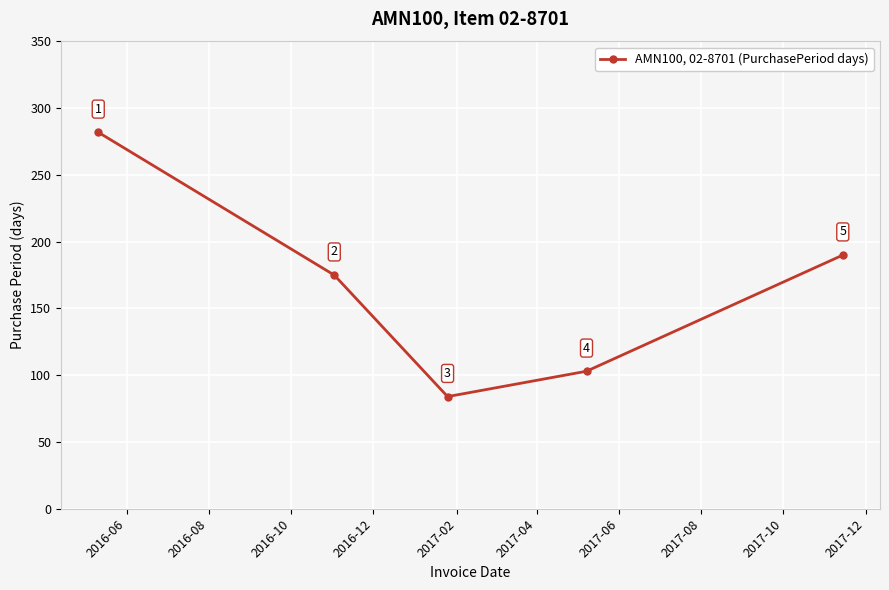

What is the difference between the maximum and second lowest values?

179